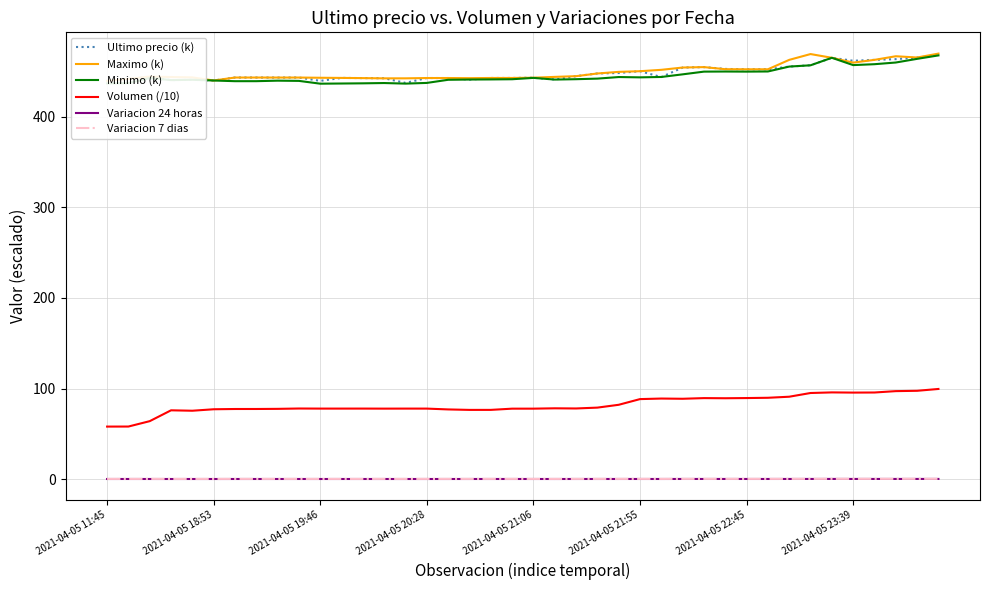

True or false: Minimo (k) has more than 0 interior local peaks.

True